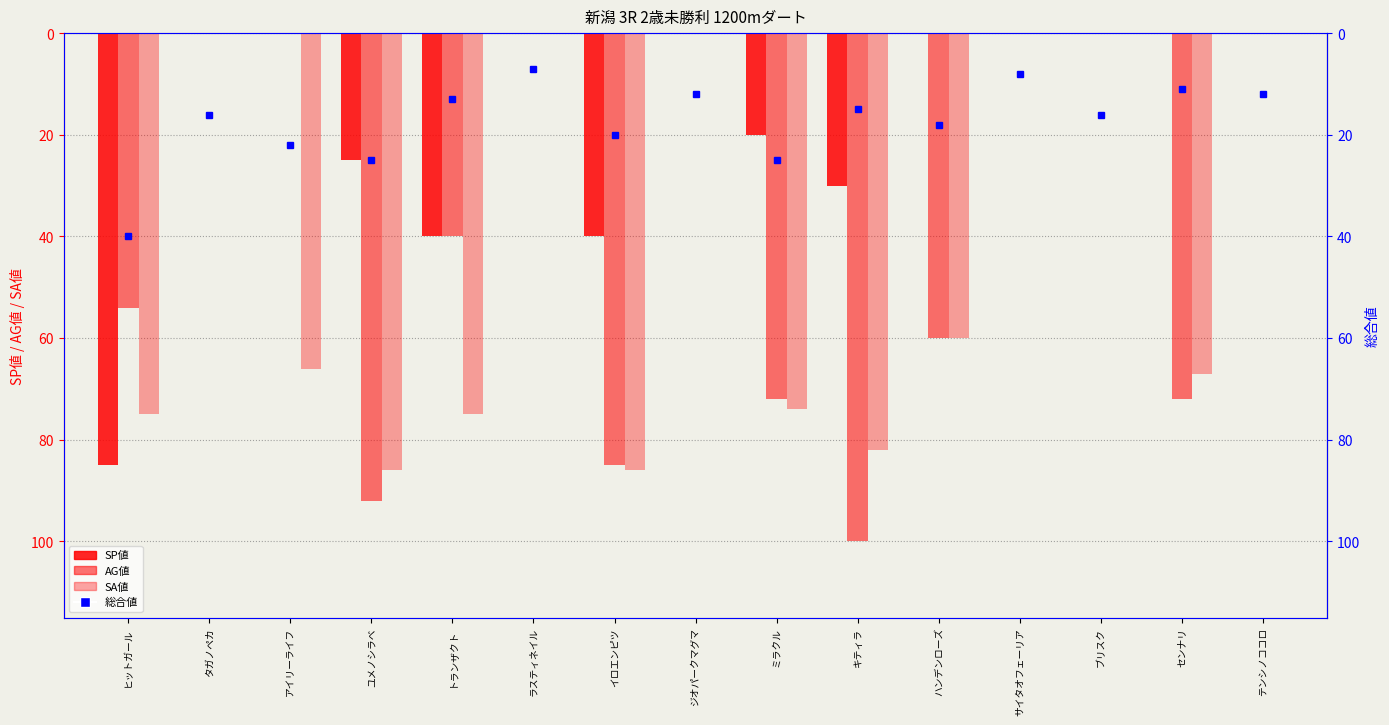

Is it true that SP値 equals 0 at サイタオフェーリア?

True